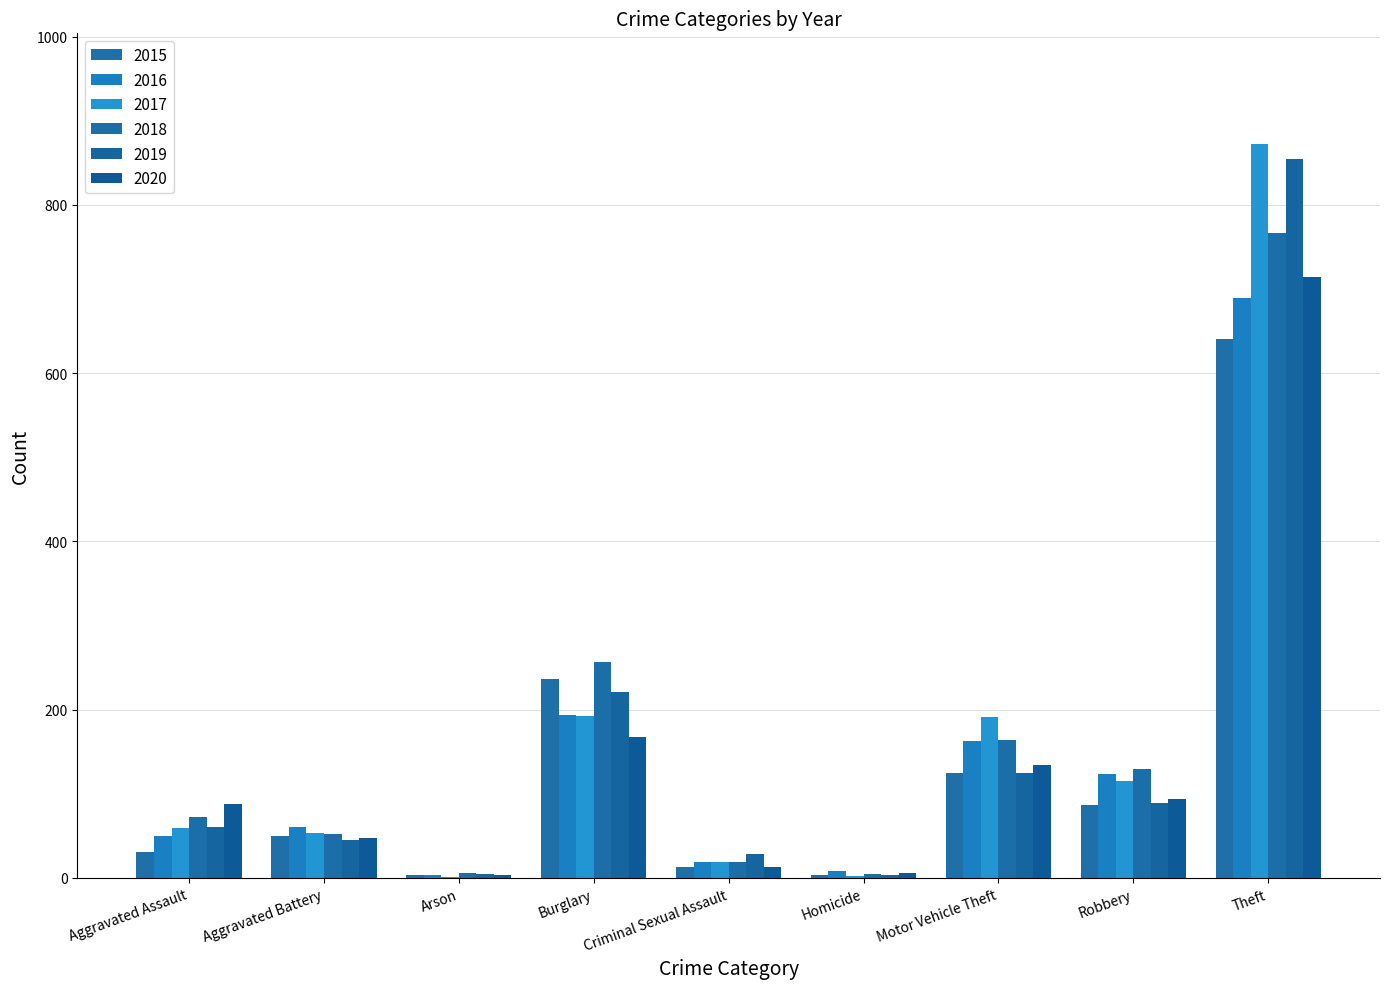

The 2019 series shows 482 at Theft. True or false?

False